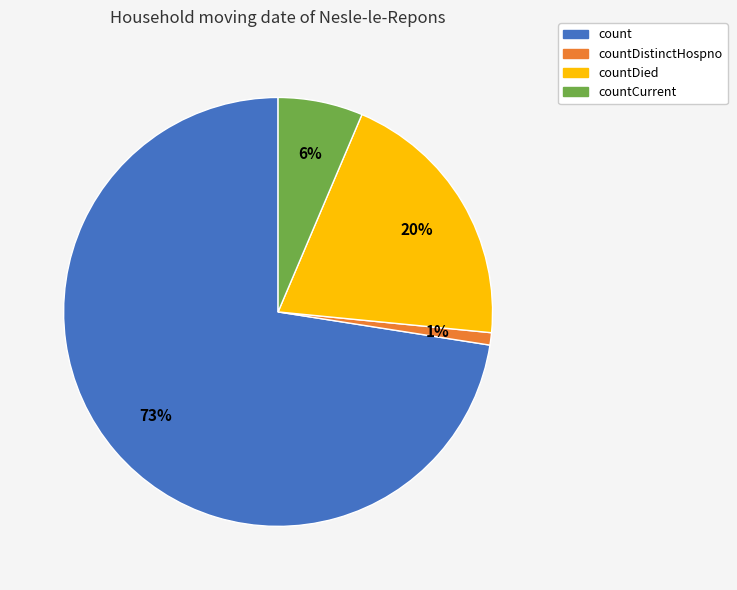

To the nearest percent, what is the difference between the largest and smallest slice percentages?

72%